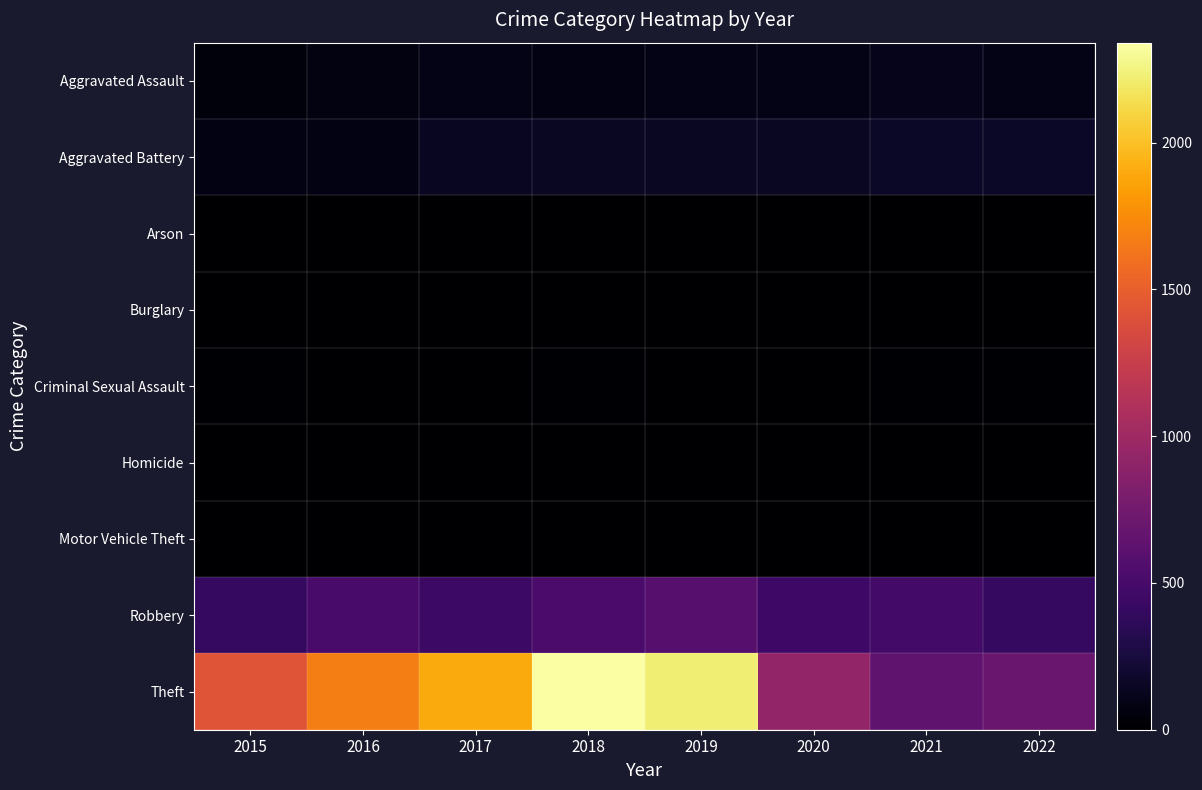

At which category is the sum across all series the highest?

2018